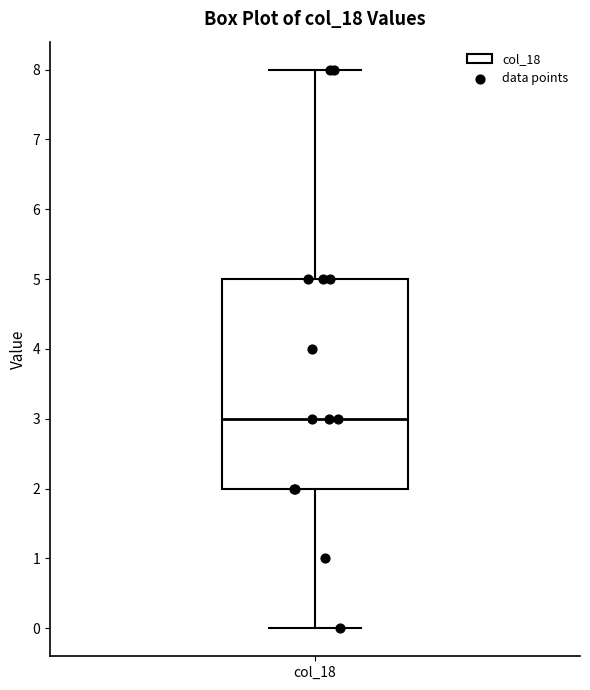

Read this box plot against the y-axis: the position of the median line, the range covered by the box, and the ends of both whiskers. The values are not printed on the chart, so give them approximately, as read against the axis.

median 3, box 2 to 5, whiskers 0 to 8